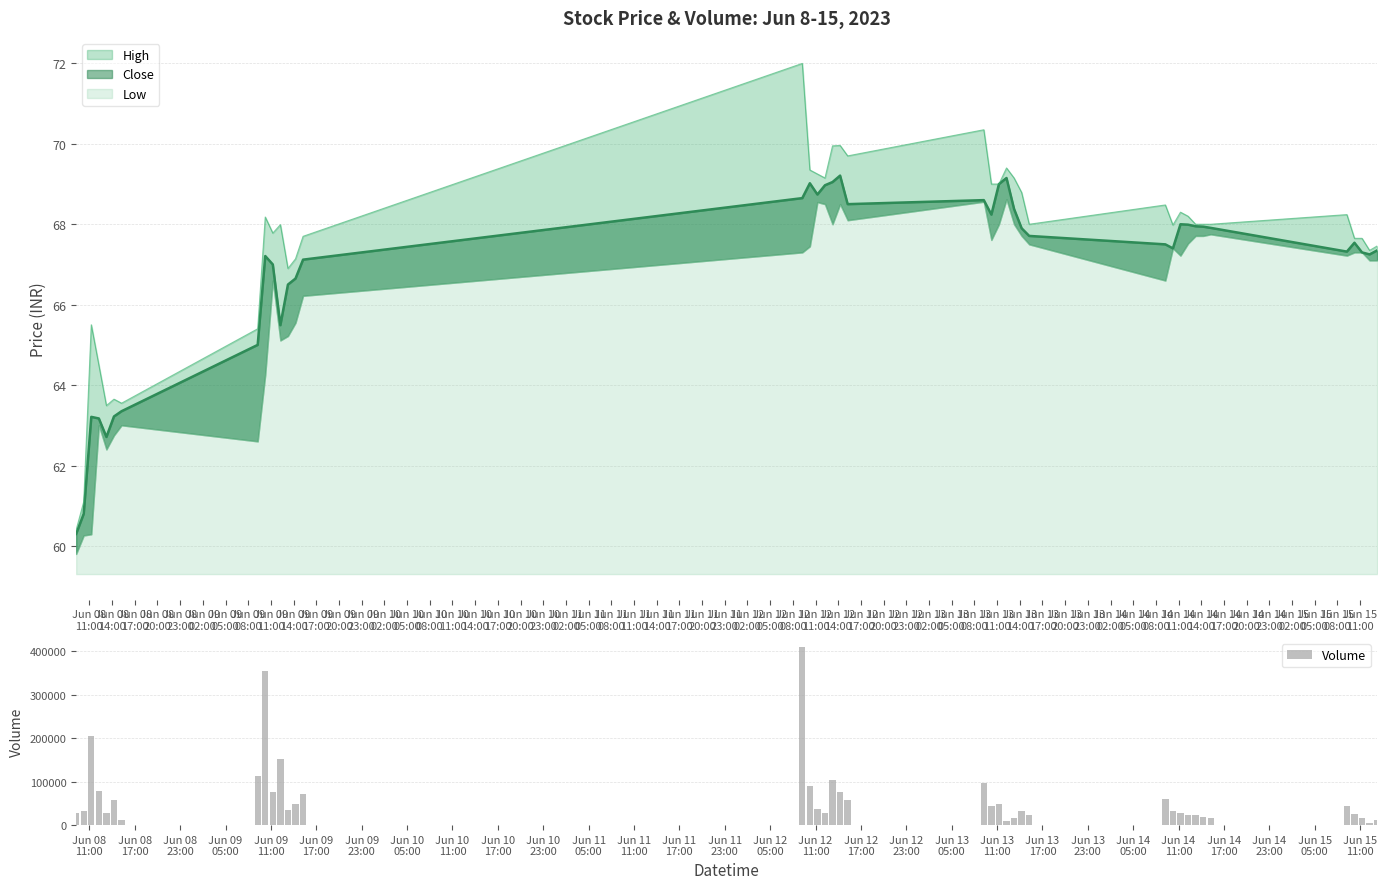

What is the difference between the maximum and minimum values in the Volume series?

404334